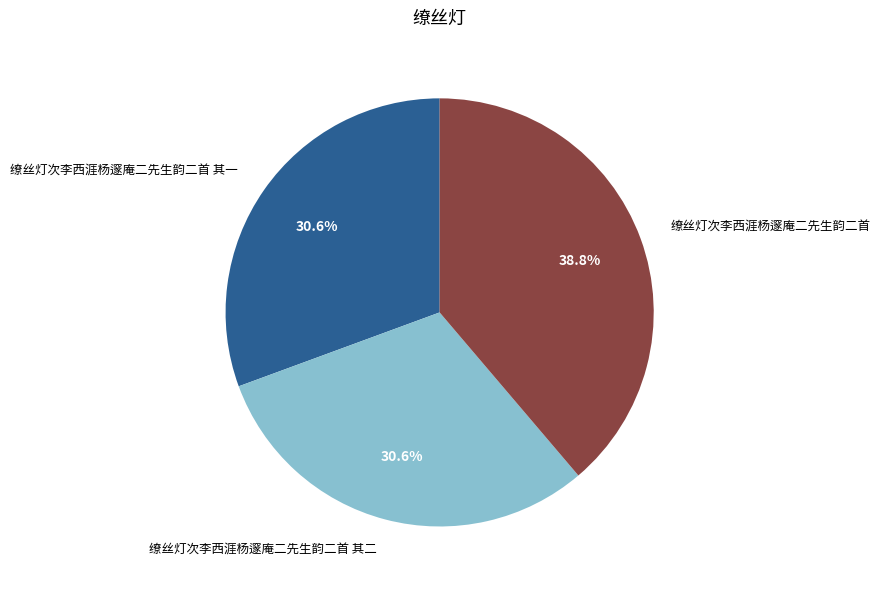

True or false: 缭丝灯次李西涯杨邃庵二先生韵二首 其一 accounts for 31% of the total.

True